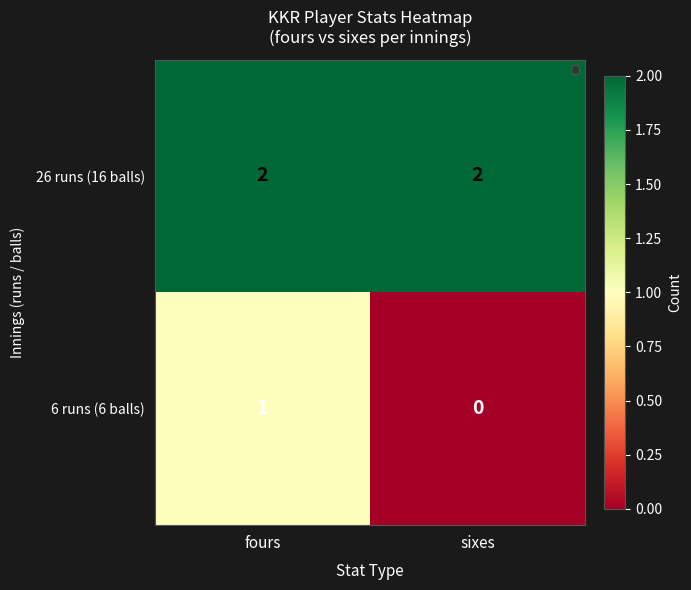

Which series has the largest total across all categories?

26 runs (16 balls)